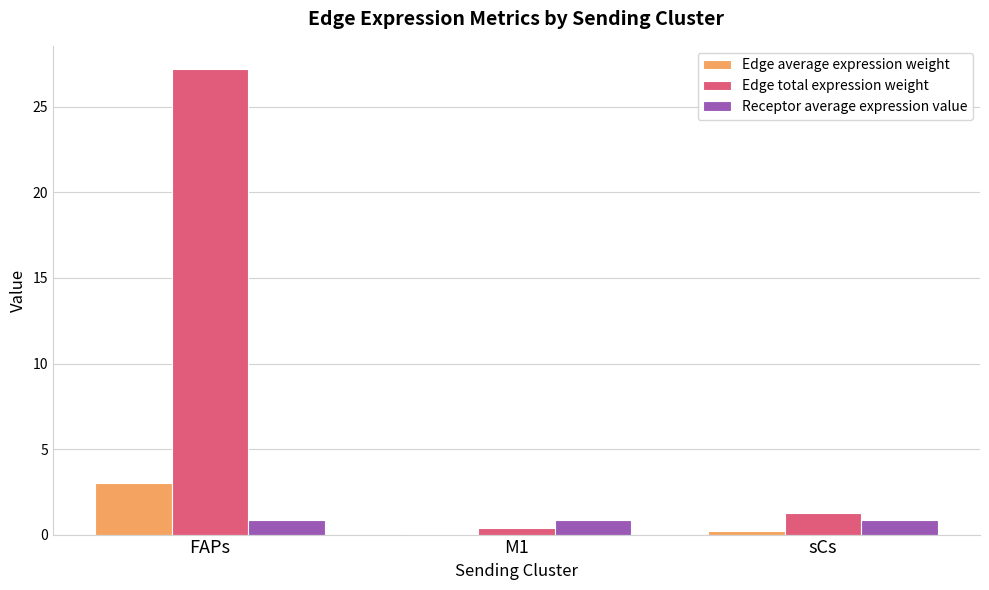

At which category is the sum across all series the highest?

FAPs